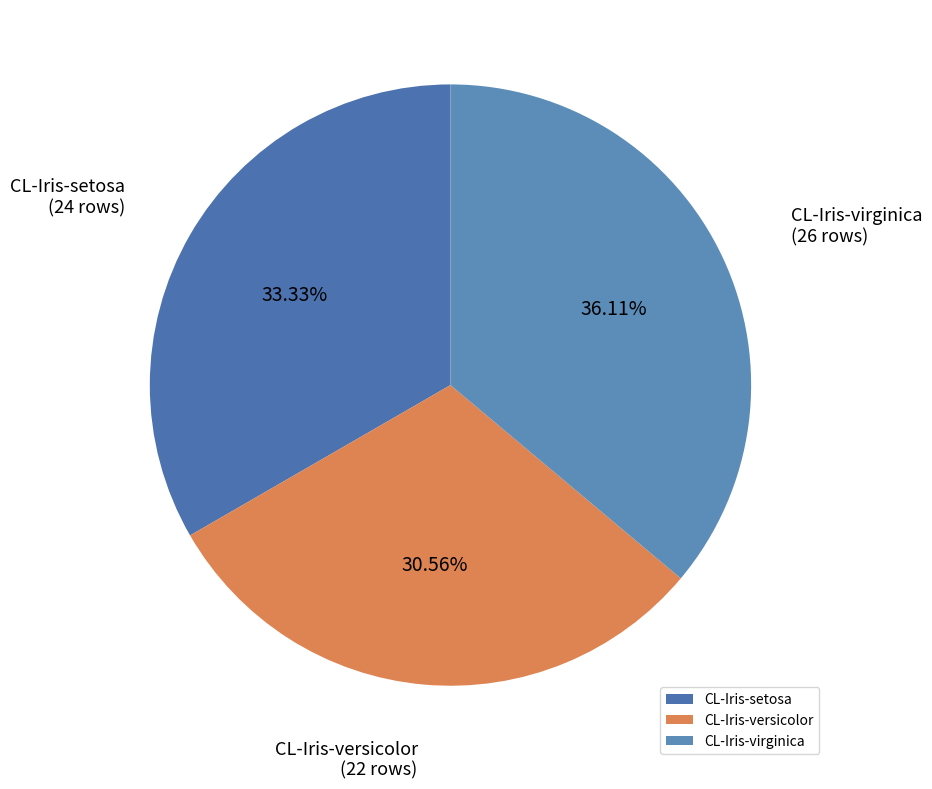

Rank the categories by value from highest to lowest.

CL-Iris-virginica, CL-Iris-setosa, CL-Iris-versicolor